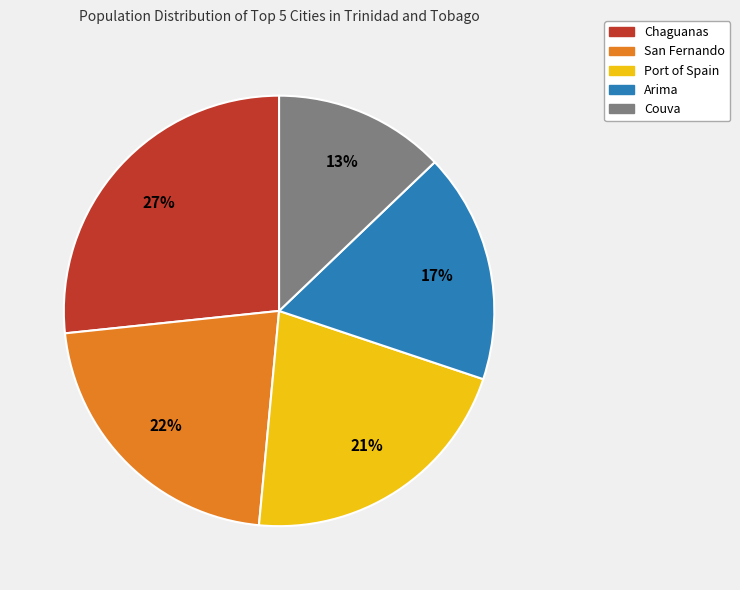

What percentage is the Couva slice, to the nearest percent?

13%